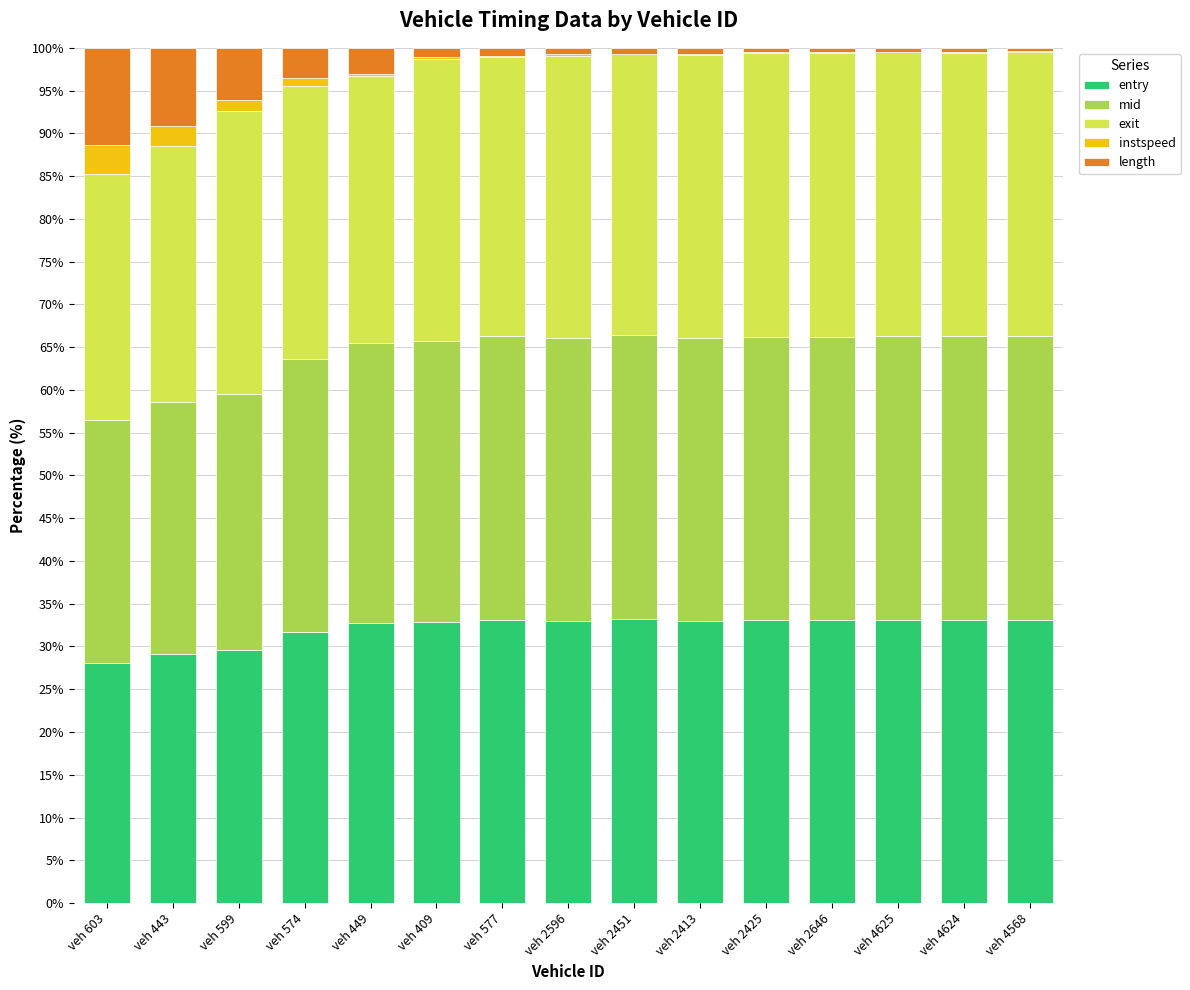

What is the maximum value for entry?

33.2